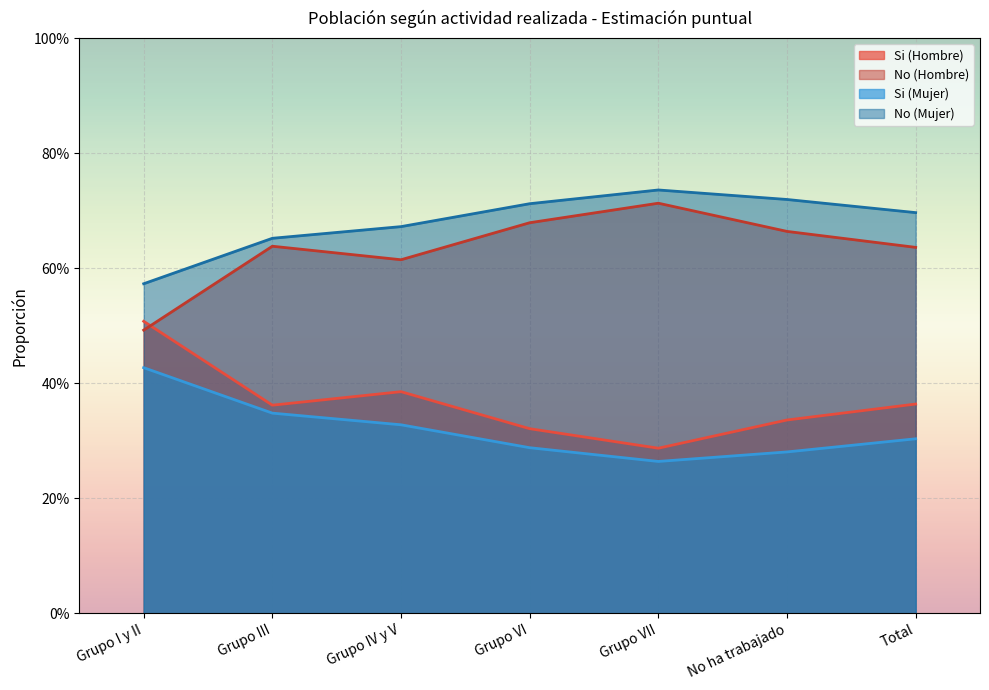

Which series has the largest total across all categories?

No (Mujer)